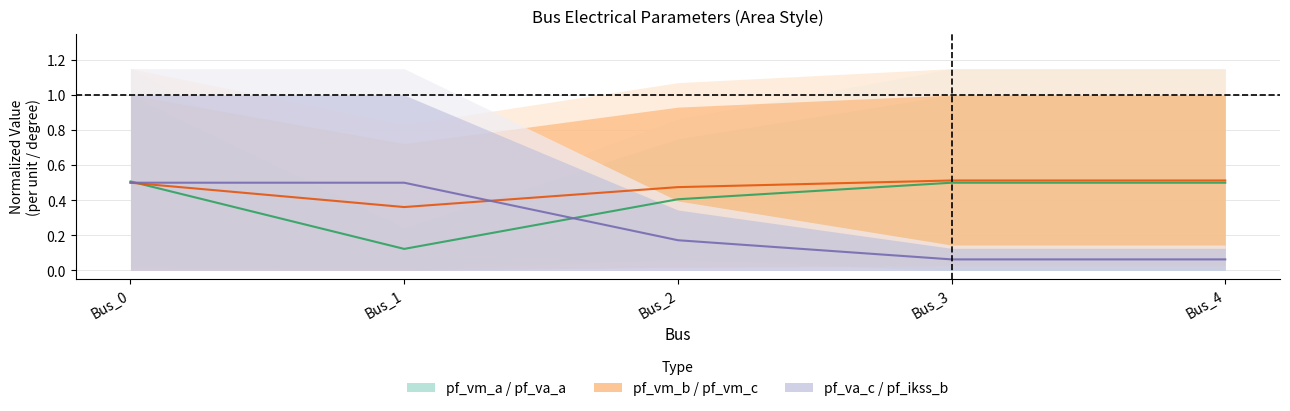

List the series in order of their overall mean, highest first.

pf_vm_b / pf_vm_c, pf_vm_a / pf_va_a, pf_va_c / pf_ikss_b